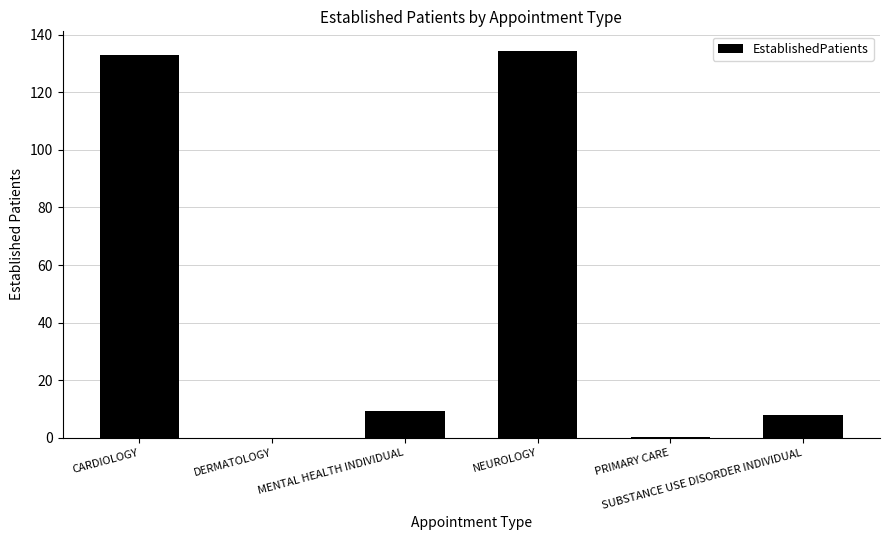

What is the sum of all values?

284.7